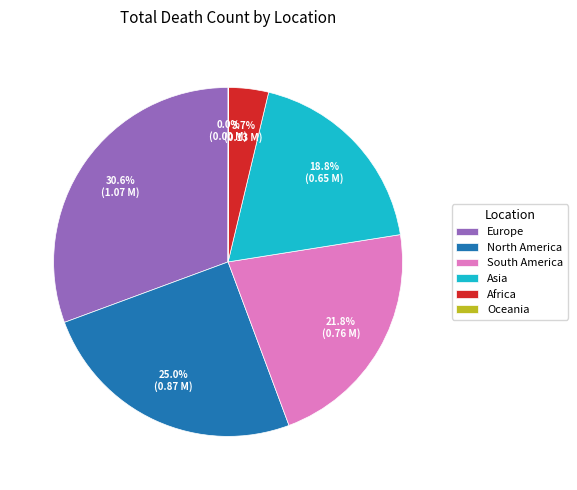

Which slice is the largest?

Europe